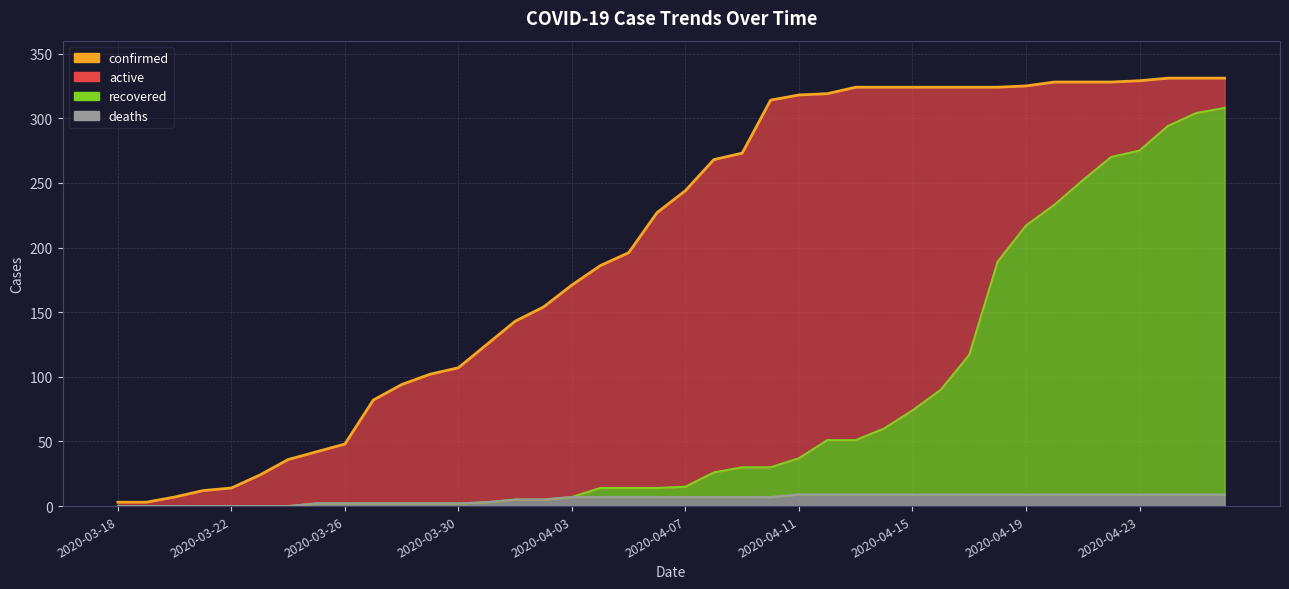

What is the difference between the values at 18 and 28?

128